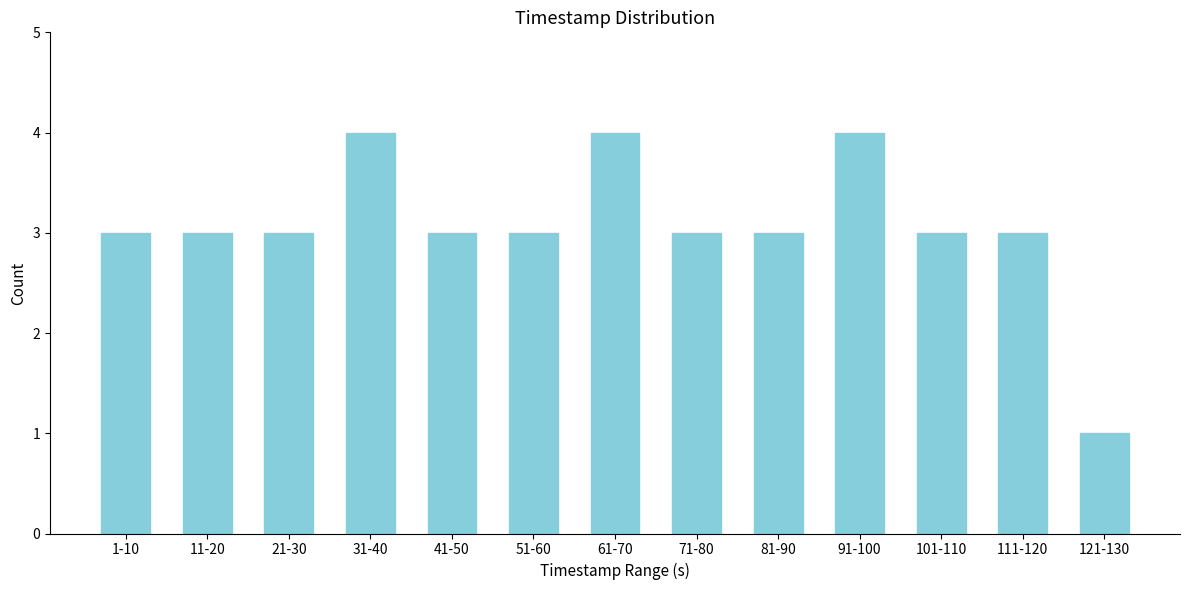

Reading right to left, extract all data points from this chart.

1	3	3	4	3	3	4	3	3	4	3	3	3